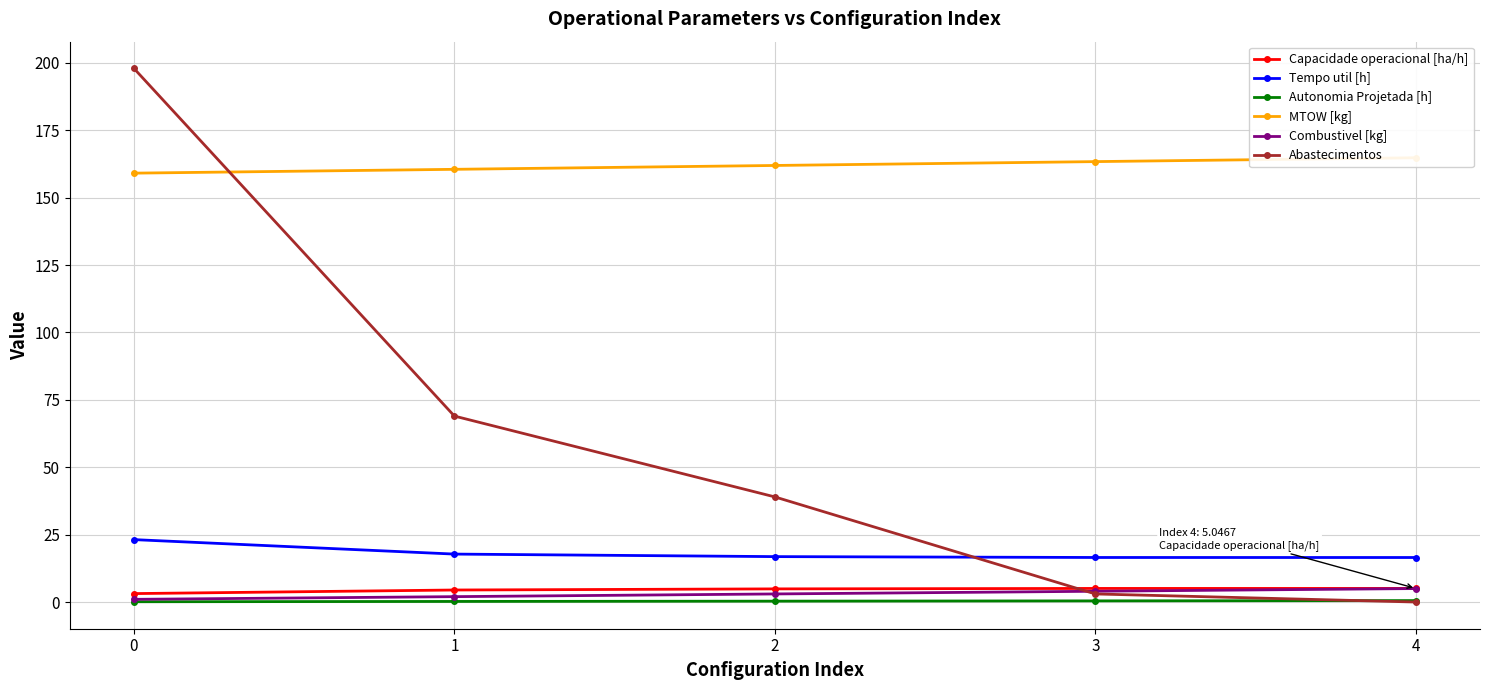

What is the sum of the Abastecimentos values at 2 and 1?

108.0